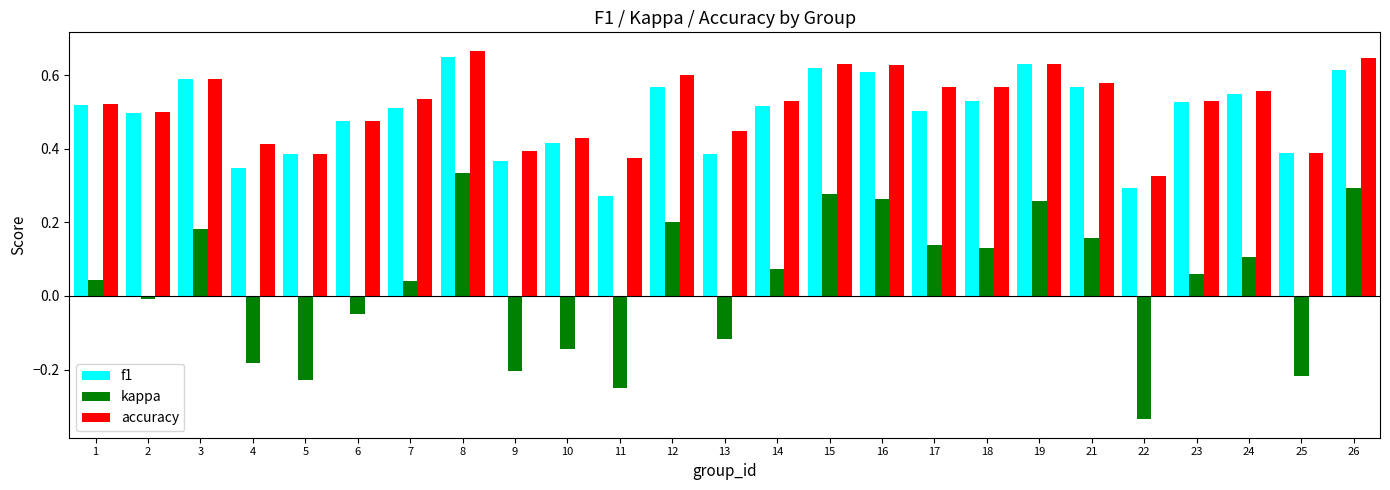

What is the sum of the accuracy values at 9 and 3?

1.0